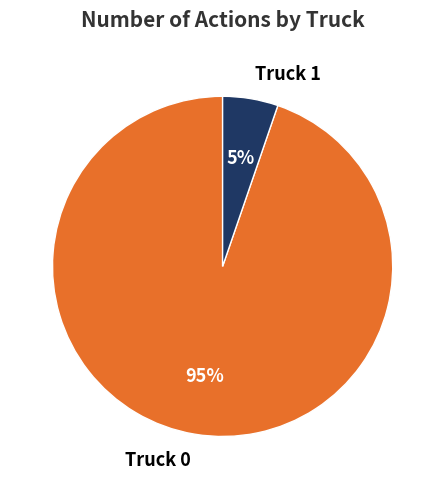

Which slice is the smallest?

Truck 1